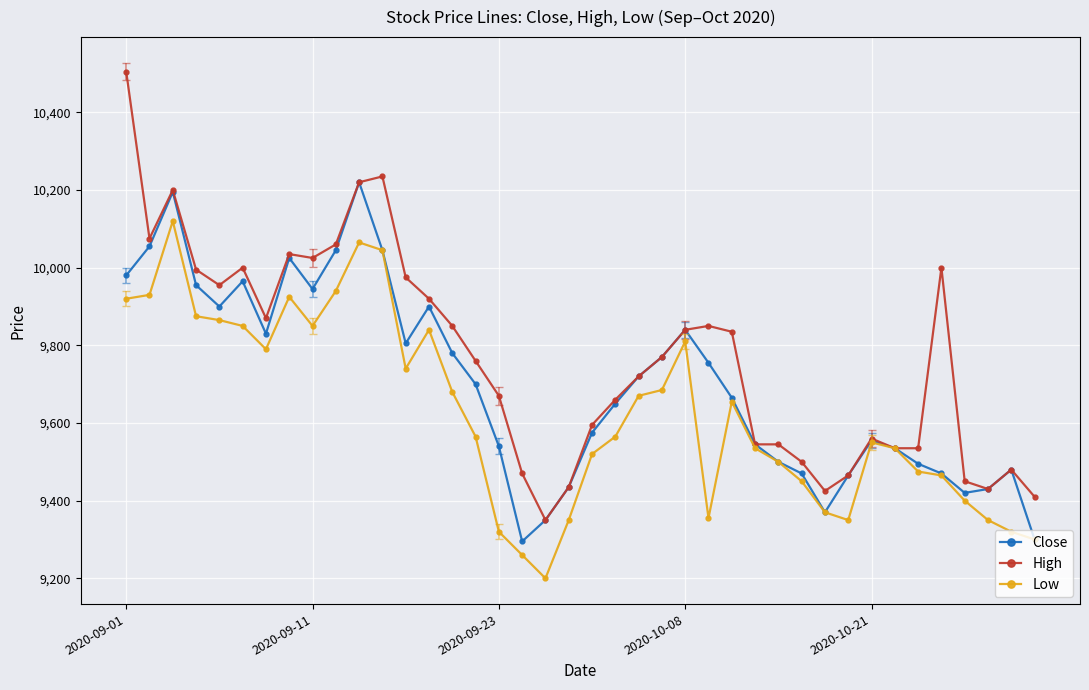

True or false: High has more than 1 interior local peaks.

True